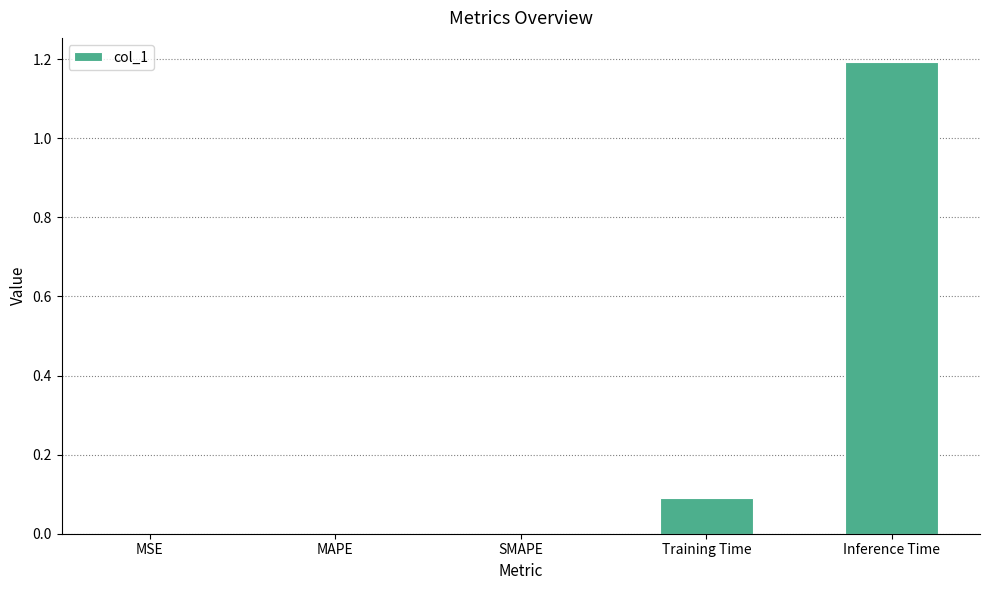

What value does the data have at Inference Time?

1.2